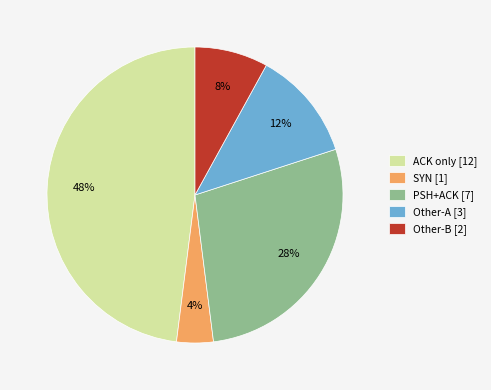

Combined, do Other-B [2] and Other-A [3] account for over 50%?

No